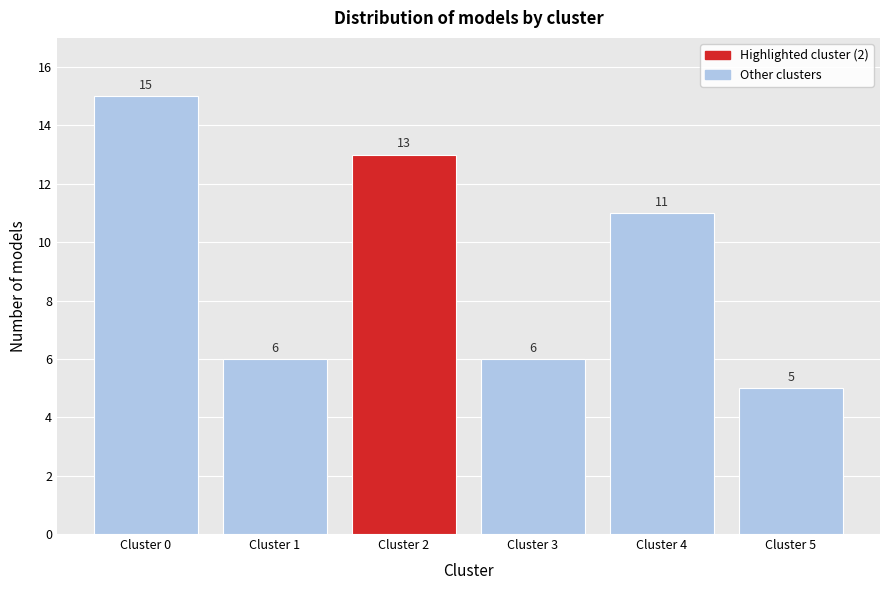

Reading right to left, extract all data points from this chart.

5	11	6	13	6	15